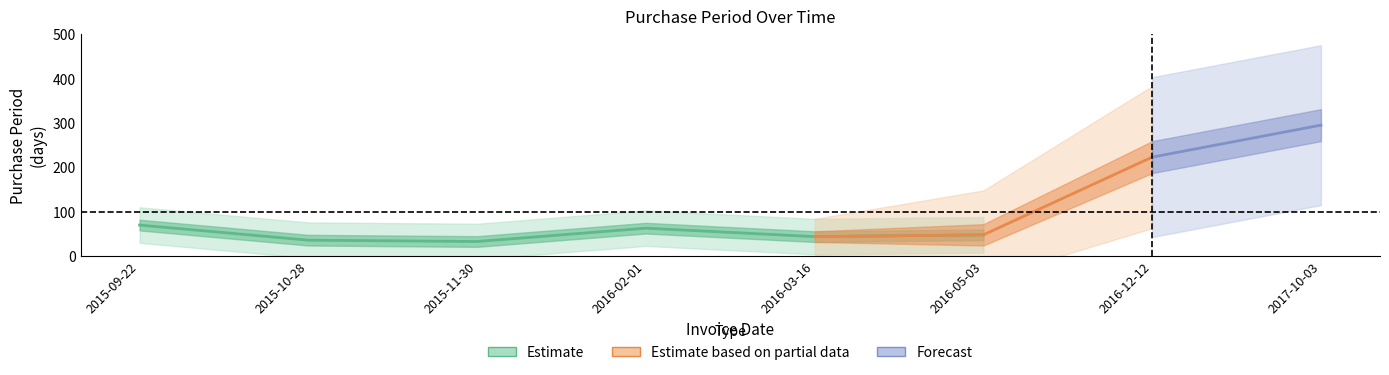

What value does the data have at 2017-10-03?

295